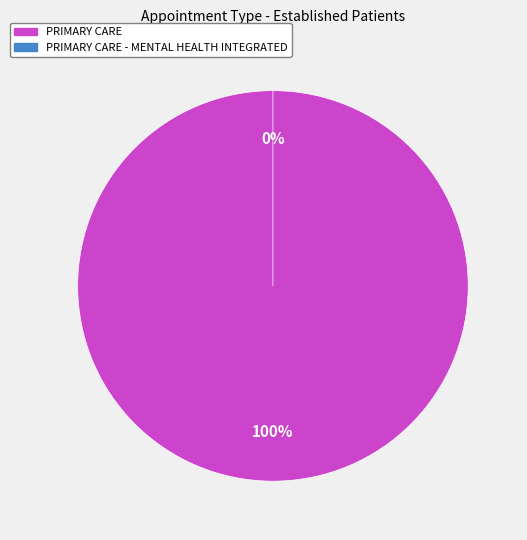

How many segments does this pie chart have?

2